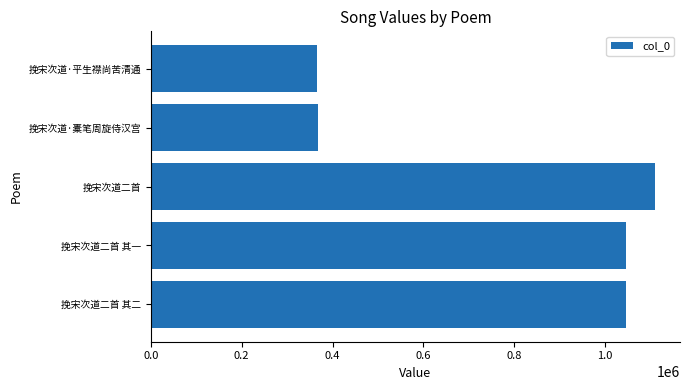

What is the difference between the maximum and minimum values?

742915